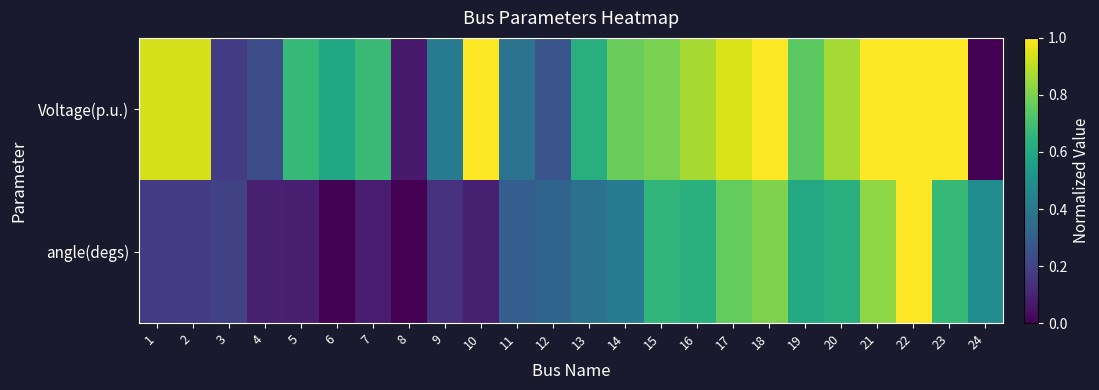

Between 15 and 20, which series saw the biggest shift?

Voltage(p.u.)